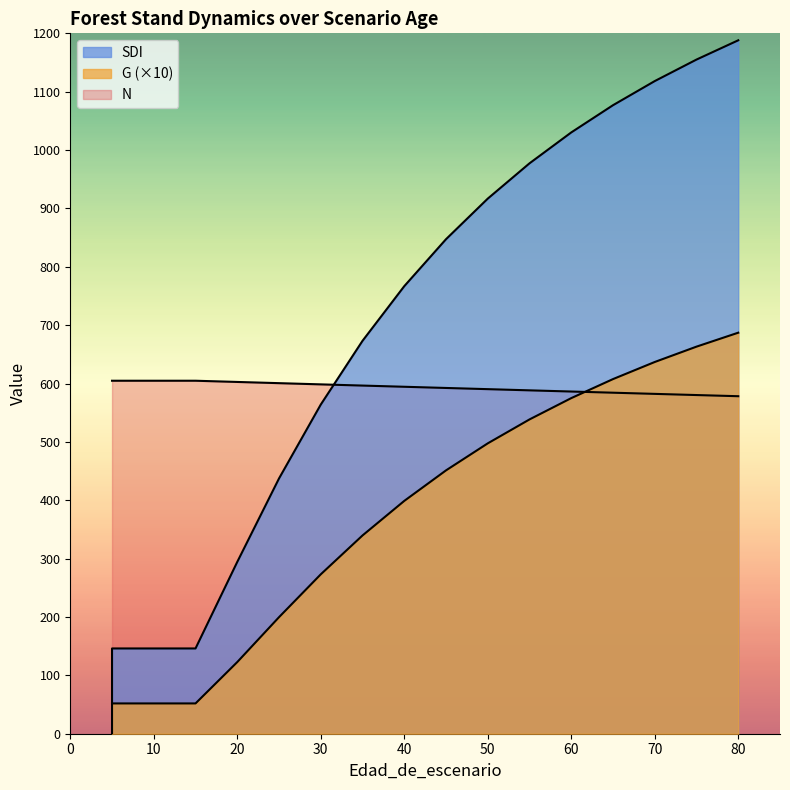

Reading right to left, extract all data points from this chart.

N: 578.3	580.3	582.3	584.3	586.3	588.3	590.4	592.4	594.5	596.5	598.6	600.6	602.7	604.8	604.8	604.8	604.8
G: 687.1	663.2	636.9	607.6	575.0	538.5	497.5	451.2	398.9	339.7	273.1	199.7	122.8	51.9	51.9	51.9	51.9
SDI: 1188.1	1155.1	1118.2	1076.9	1030.2	977.3	916.8	847.3	766.8	673.2	564.0	437.4	294.4	146.1	146.1	146.1	0.0